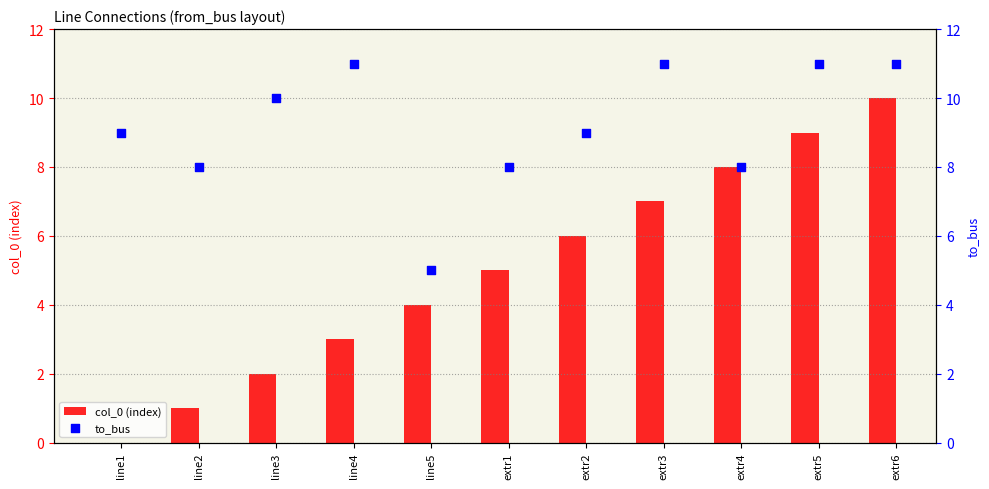

Which series reaches the minimum Y coordinate?

col_0 (index)